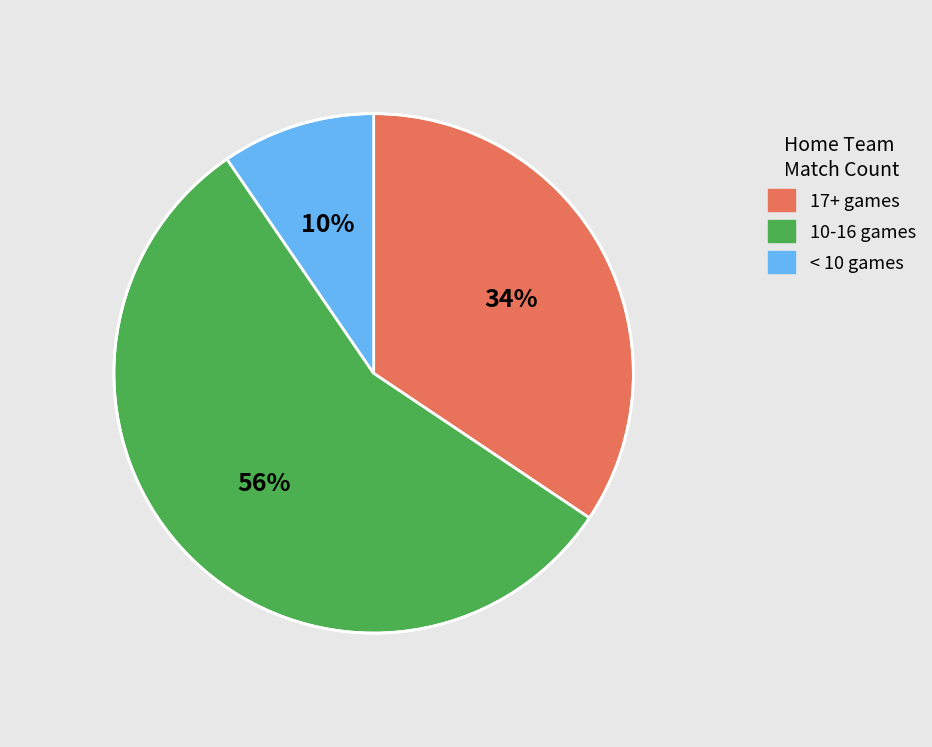

How many segments does this pie chart have?

3